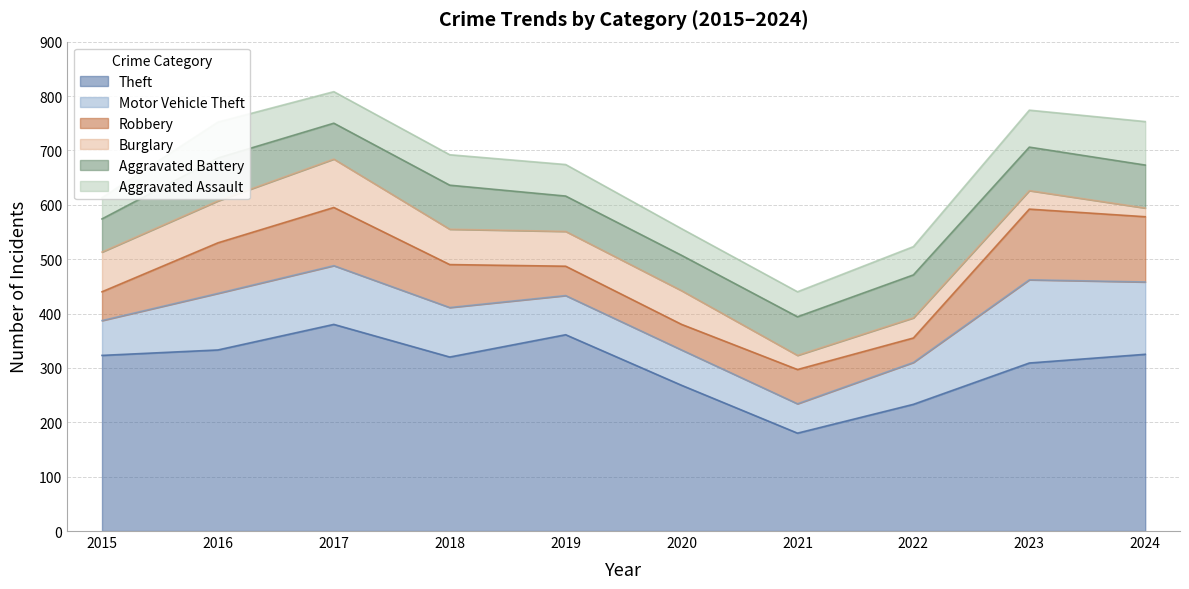

At which label does Aggravated Assault first exceed 58?

2016